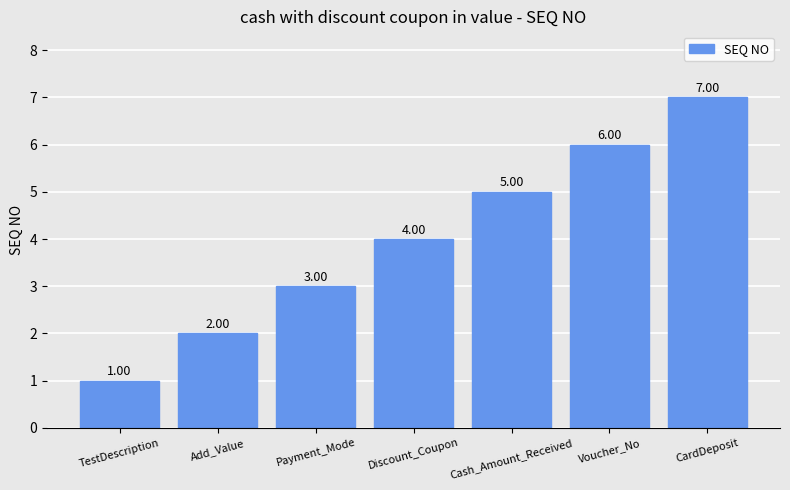

Read the value at Voucher_No.

6